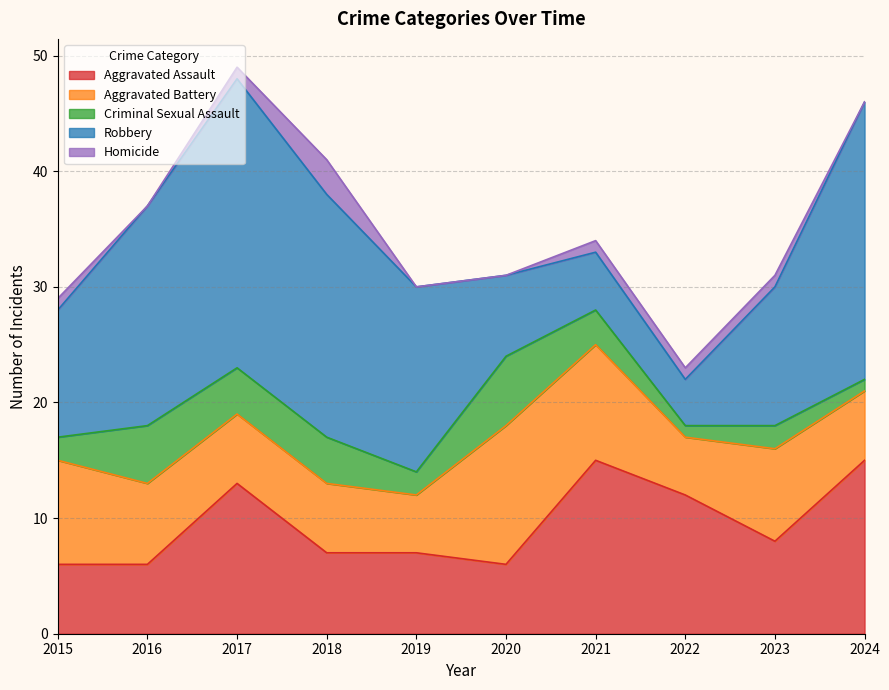

List the series in order of their peak value, highest first.

Robbery, Aggravated Assault, Aggravated Battery, Criminal Sexual Assault, Homicide